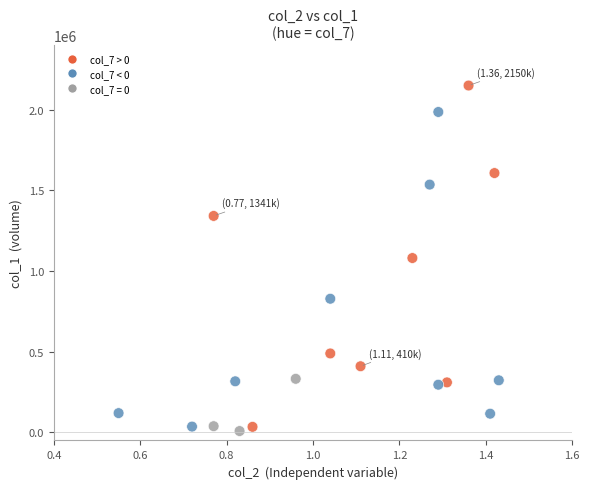

What is the range of Y values (max minus min)?

2141850